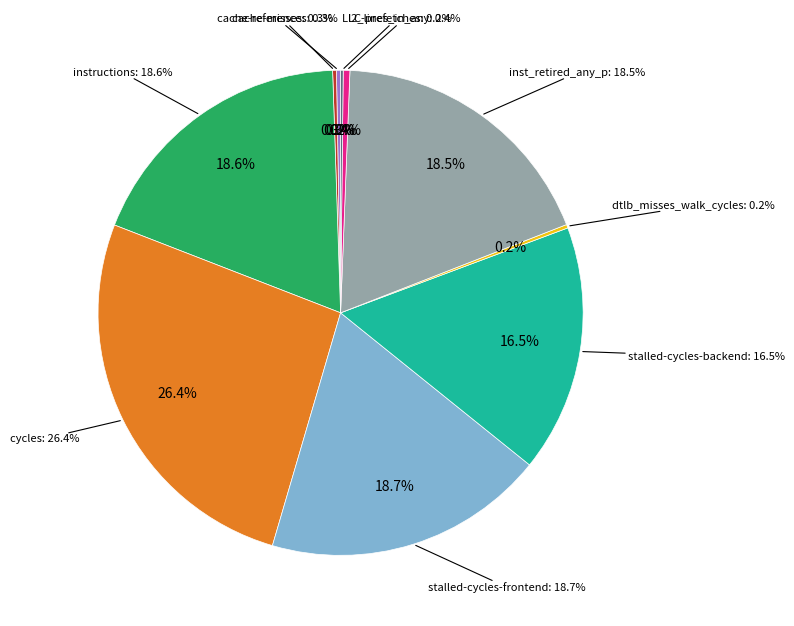

Count the number of slices in the pie.

10